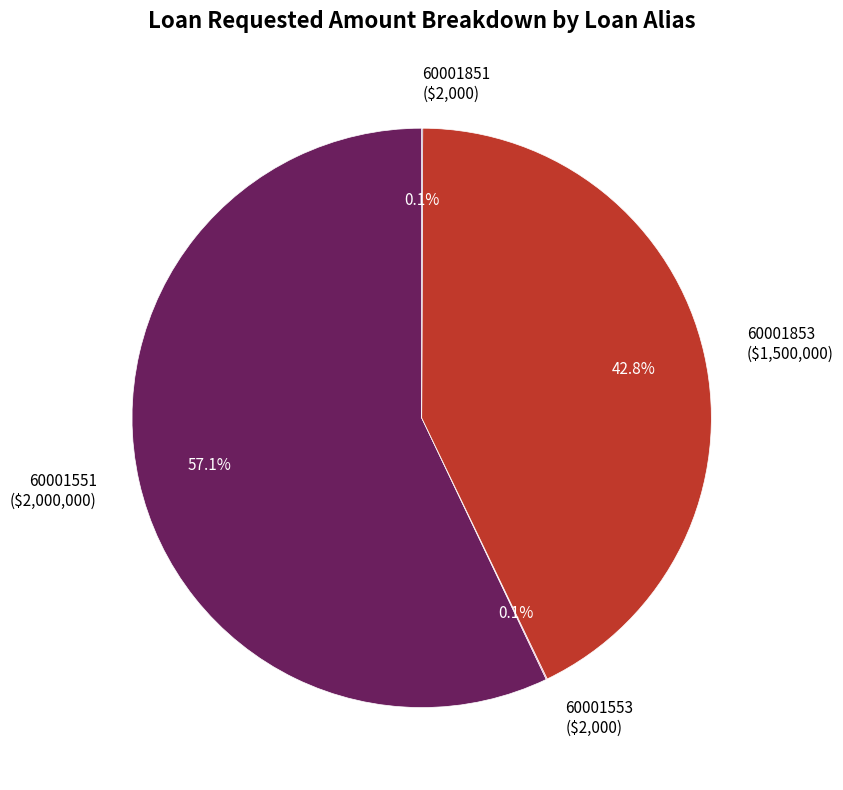

True or false: 60001853 accounts for 37% of the total.

False